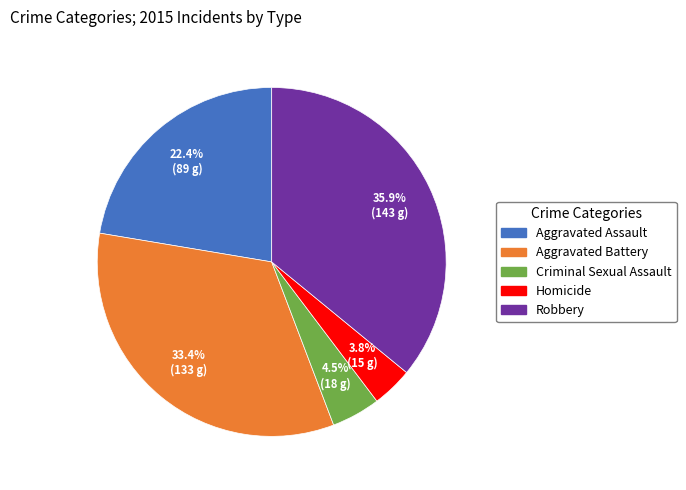

True or false: Robbery accounts for 49% of the total.

False